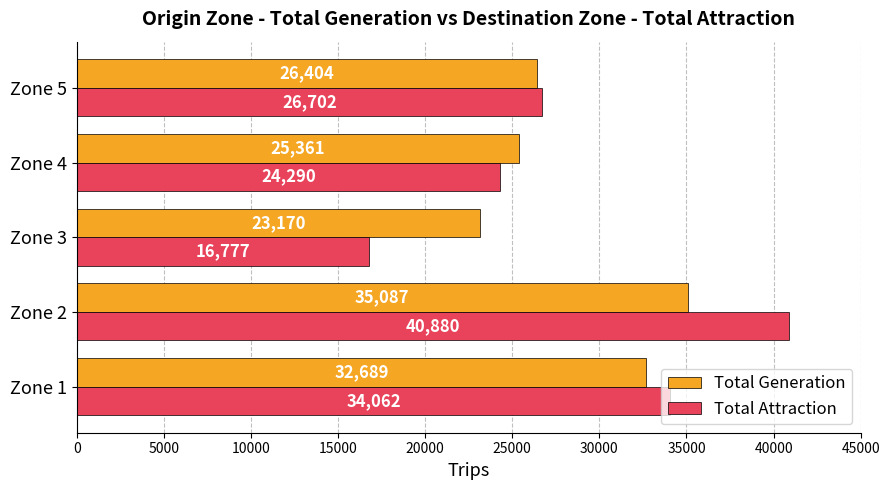

The value of Total Generation at Zone 3 is 32078. True or false?

False